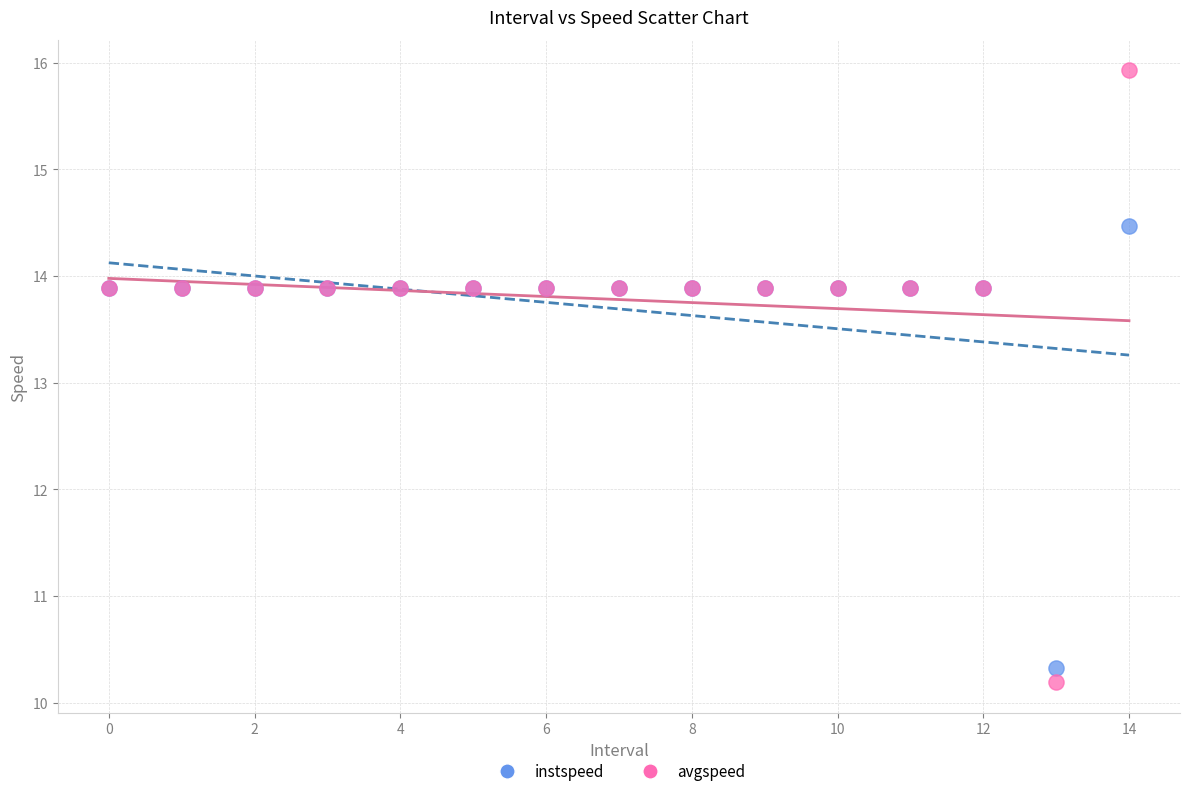

Which series reaches the maximum Y coordinate?

avgspeed